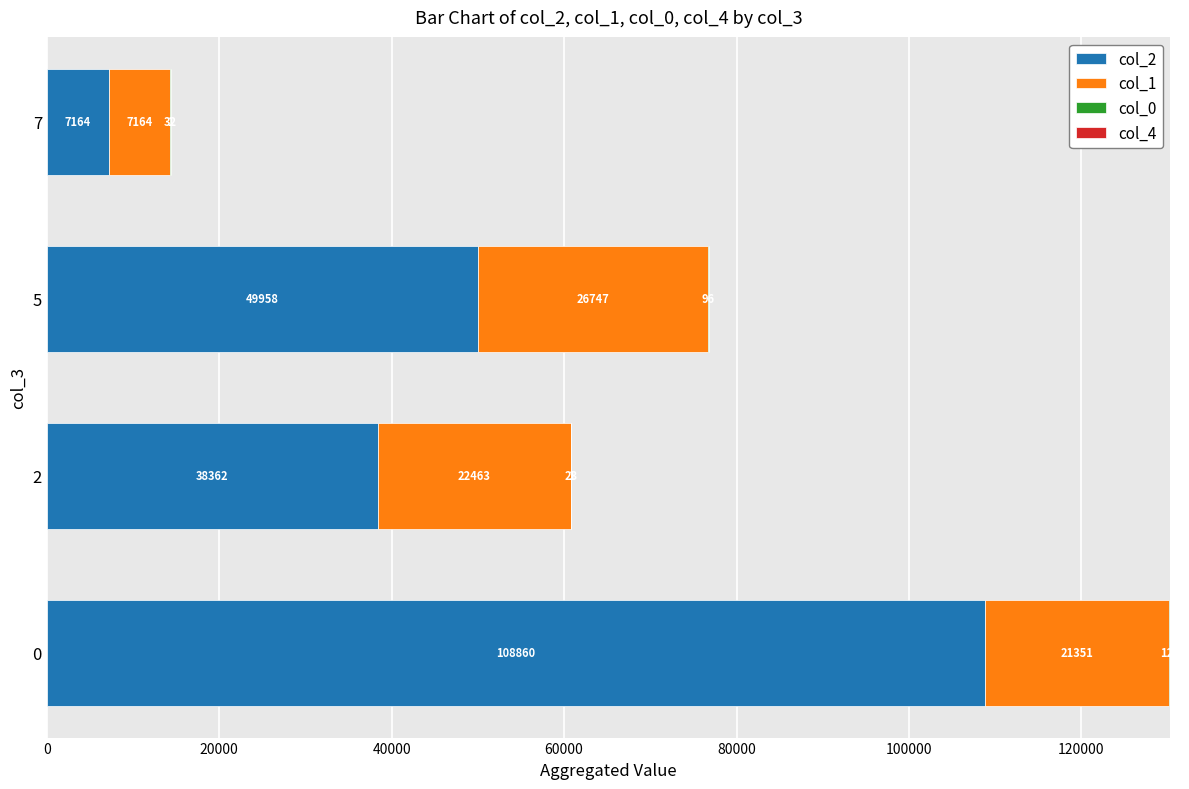

The col_2 series shows 49958 at 5. True or false?

True